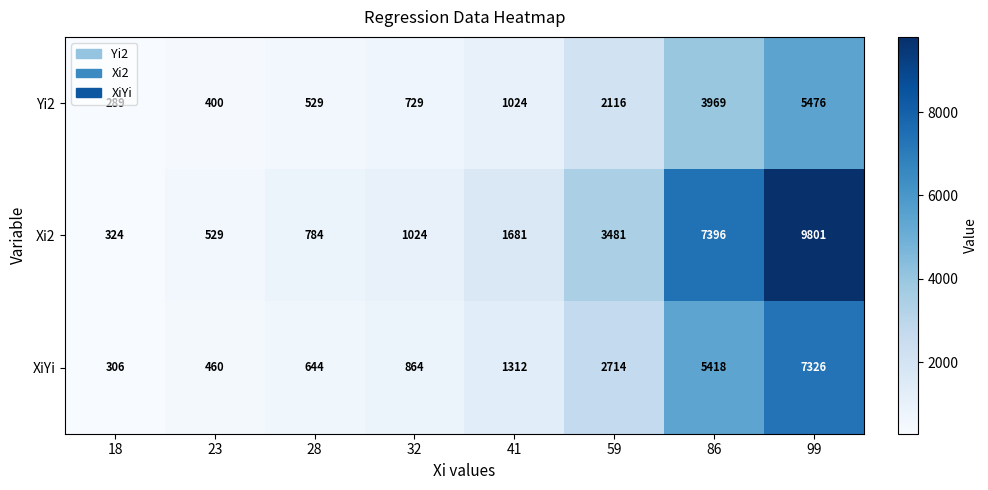

At which category is the sum across all series the highest?

99